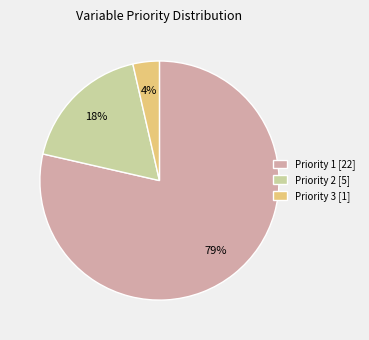

The Priority 1 [22] slice represents 79% of the pie. True or false?

True